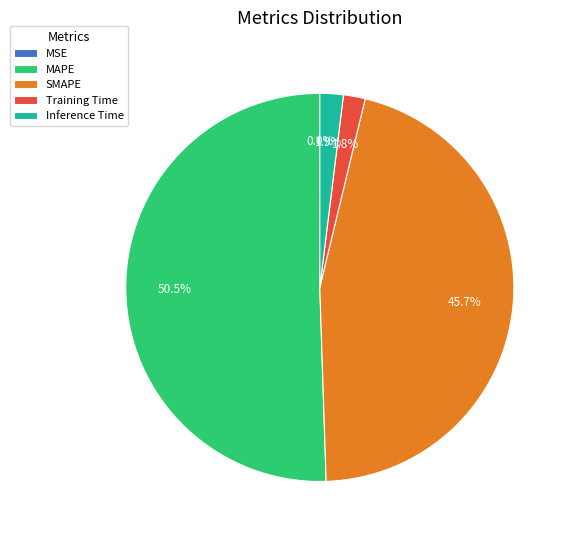

Is the sum of MAPE and SMAPE greater than half?

Yes